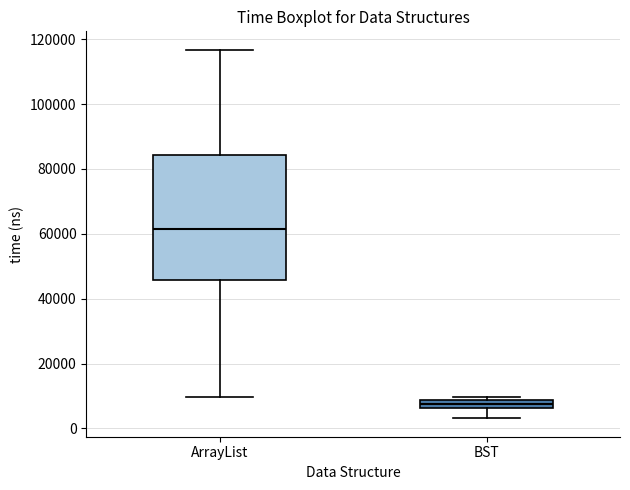

Which box's median line is the lowest?

BST